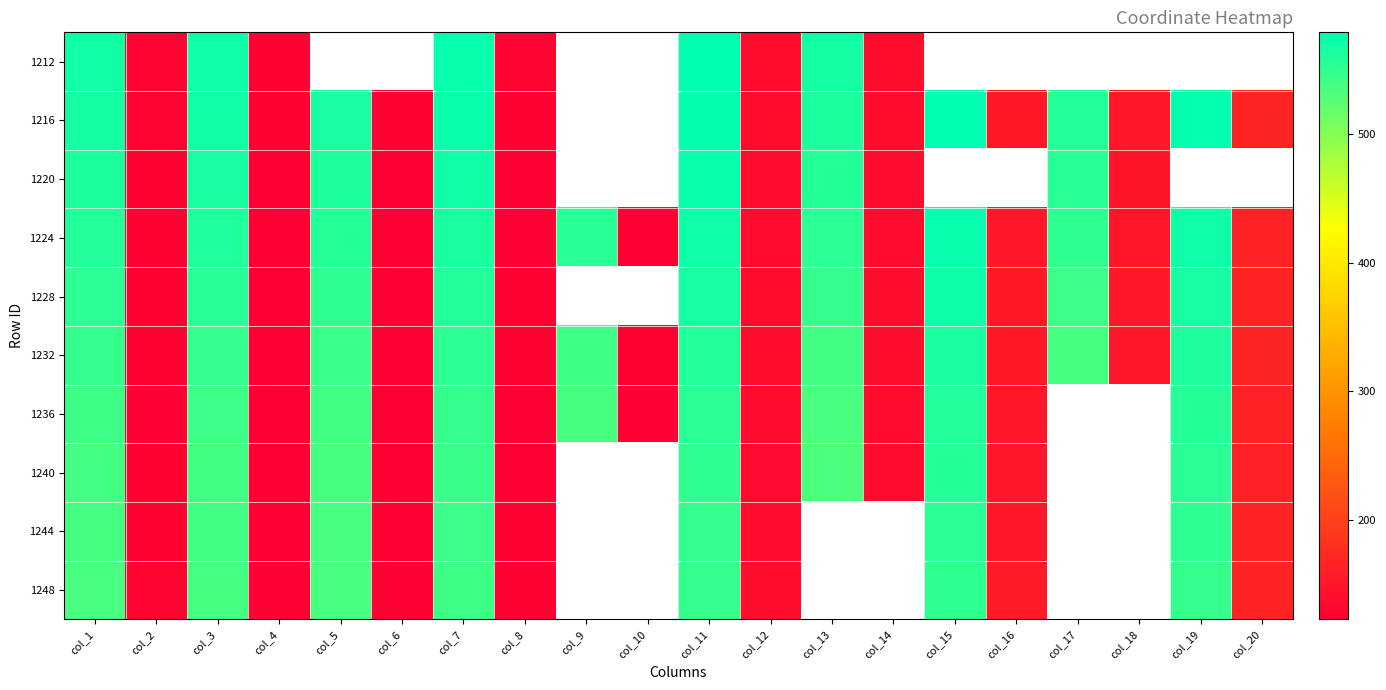

Between col_2 and col_3, which series saw the biggest shift?

1212